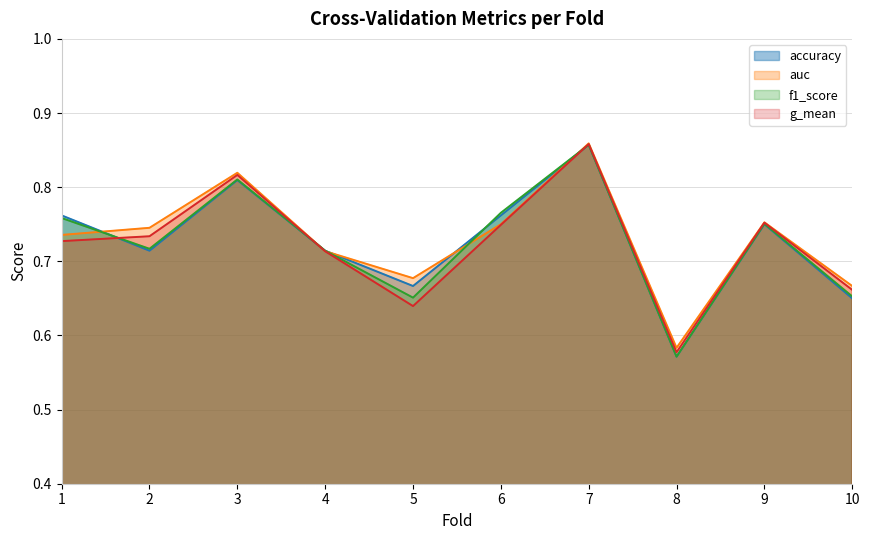

Which category has the lowest value across all series?

8